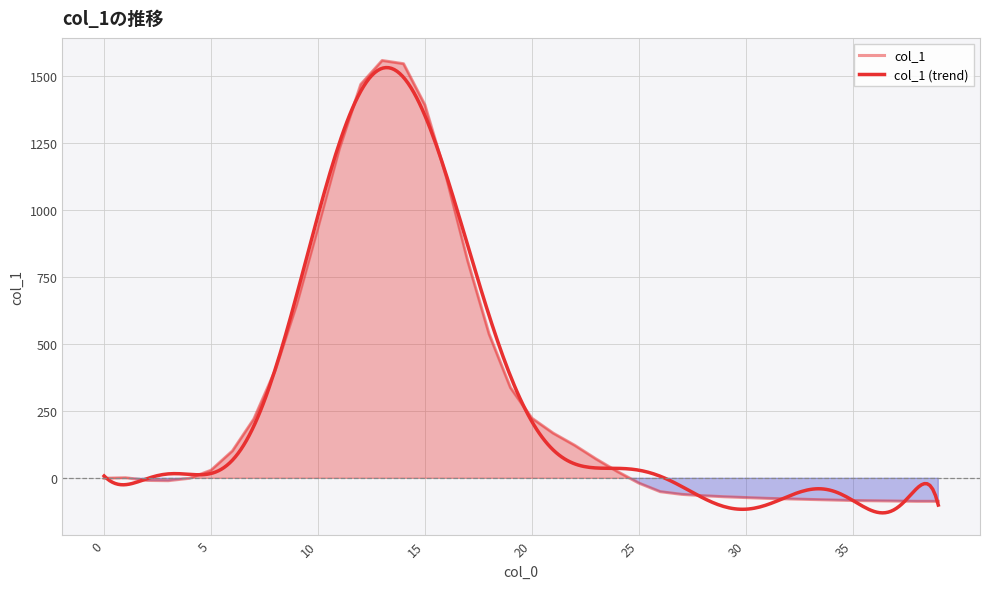

Where is the data nearest to the value 736?

17